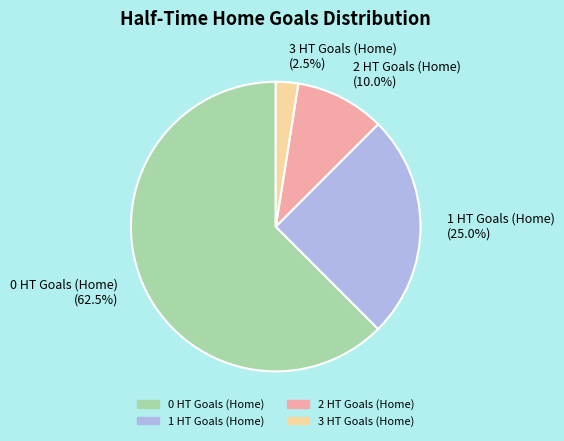

What is the smallest slice in the pie chart?

3 HT Goals (Home)